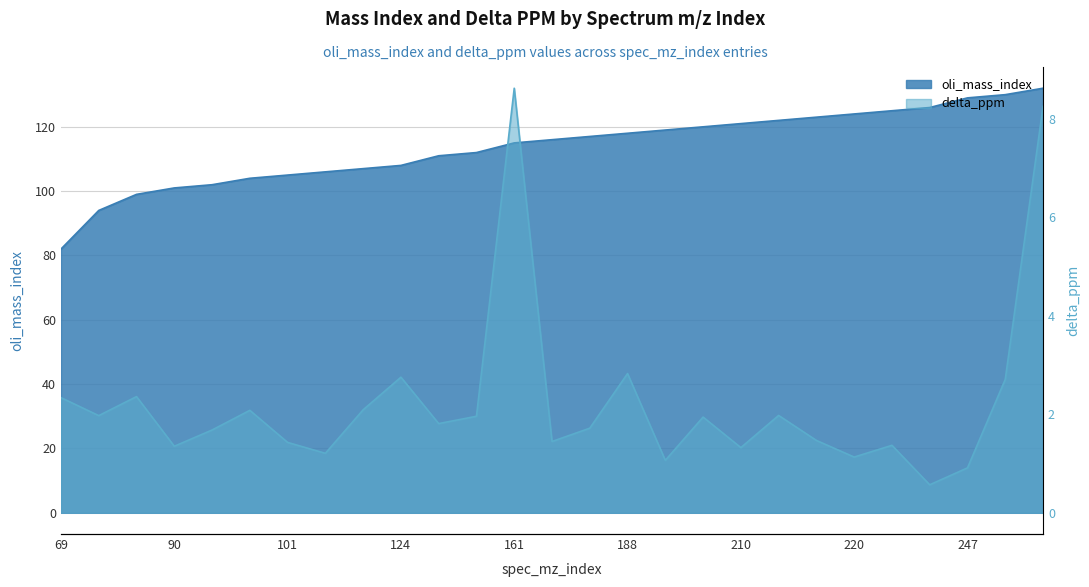

How many data points in oli_mass_index are less than 116?

13